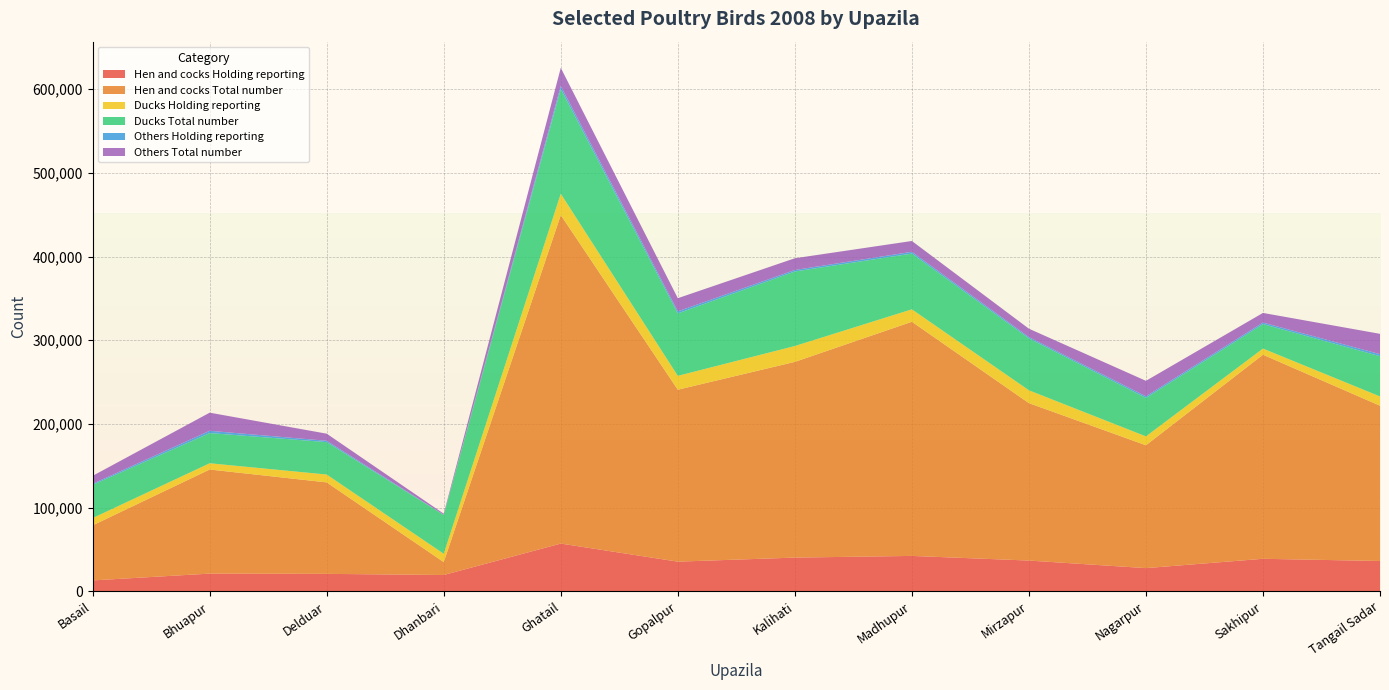

Reading left to right, what are all the values shown in this chart?

Hen and cocks Holding reporting: 12955	21078	20788	19418	56990	35376	40222	42229	36687	27644	38788	36156
Hen and cocks Total number: 65806	124402	109295	15414	392498	205461	233857	279795	188103	146813	243853	185538
Ducks Holding reporting: 8697	7462	9380	9992	25475	16570	18958	14862	15342	10599	7355	11085
Ducks Total number: 39672	36103	38746	46412	125267	74652	89044	66622	62054	46049	29227	48109
Others Holding reporting: 1285	2687	1590	240	3547	2396	1790	2088	1550	1844	1840	2427
Others Total number: 9506	21657	8500	1200	21663	15723	14037	12948	10000	18491	11519	24285